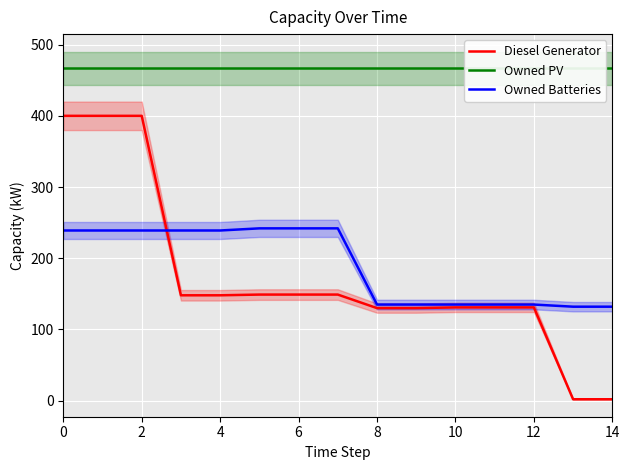

How many series are shown in this chart?

3